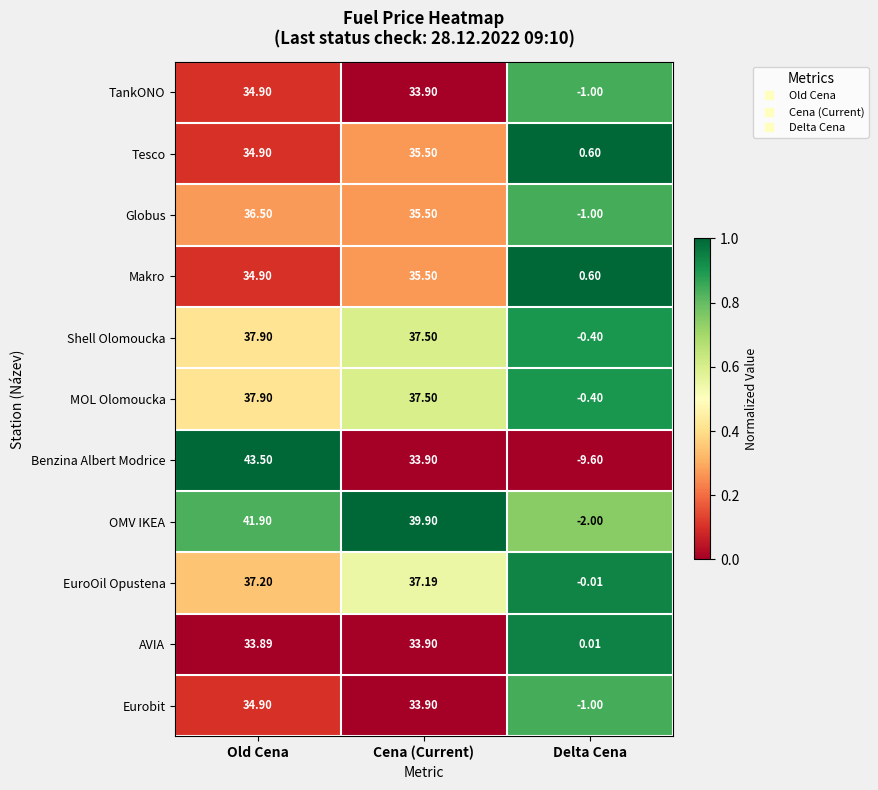

List the labels in order of Eurobit value, smallest first.

Delta Cena, Cena (Current), Old Cena